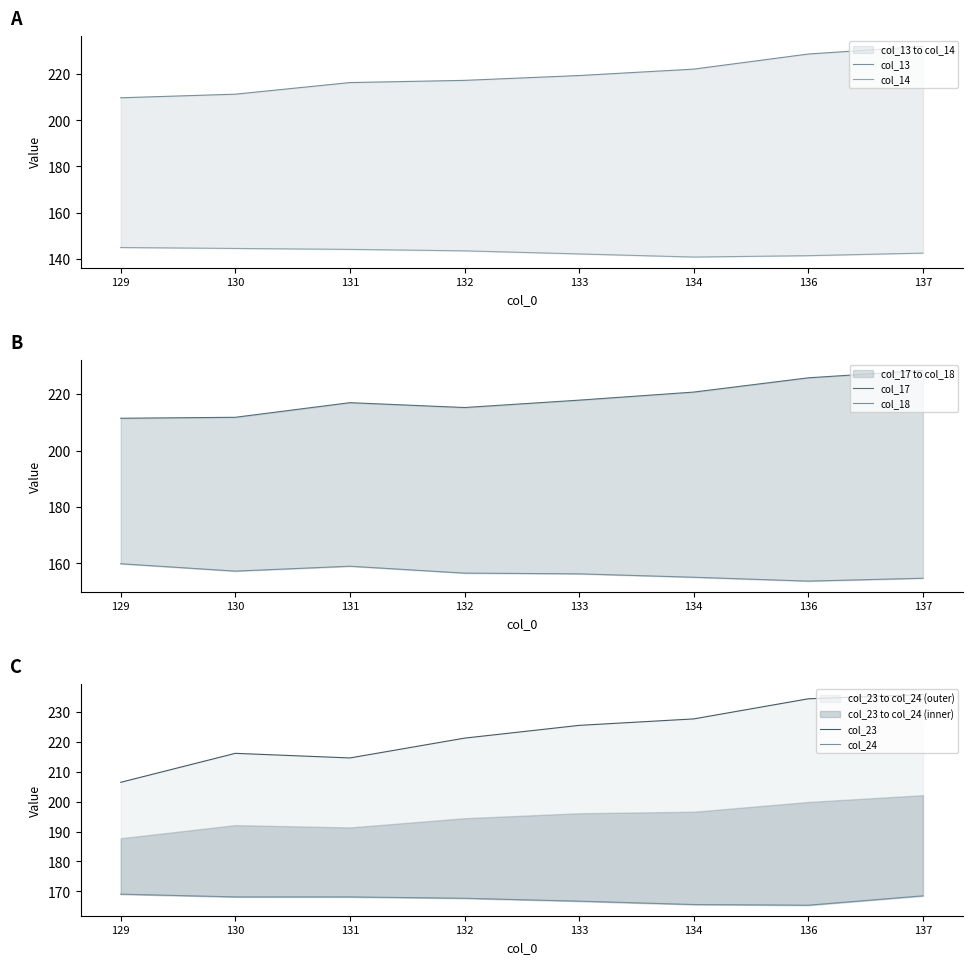

At which category is the sum across all series the highest?

137